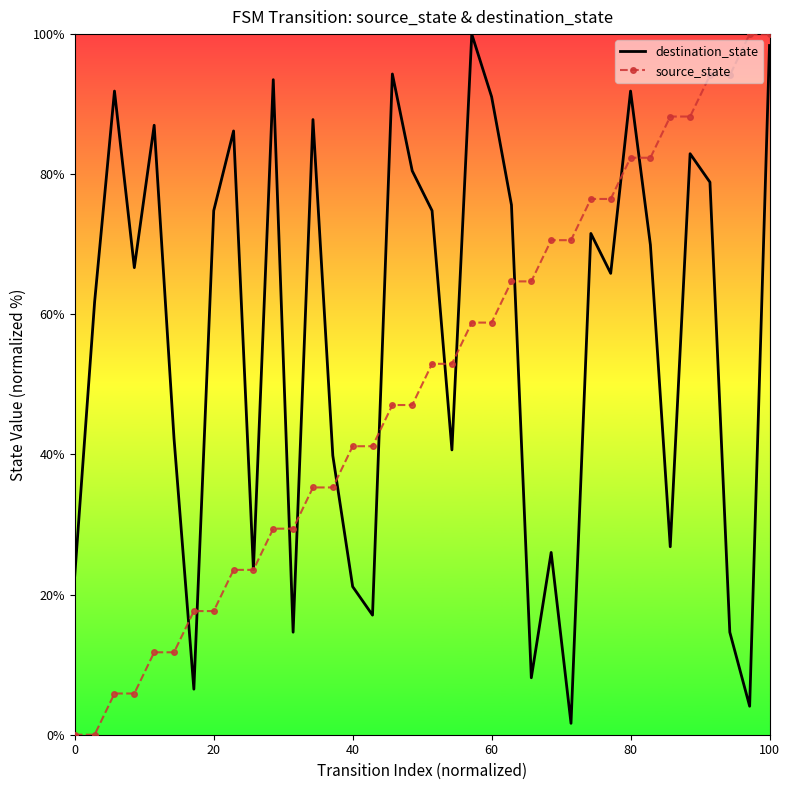

What is the difference between the maximum and second lowest values in the source_state series?

100.0